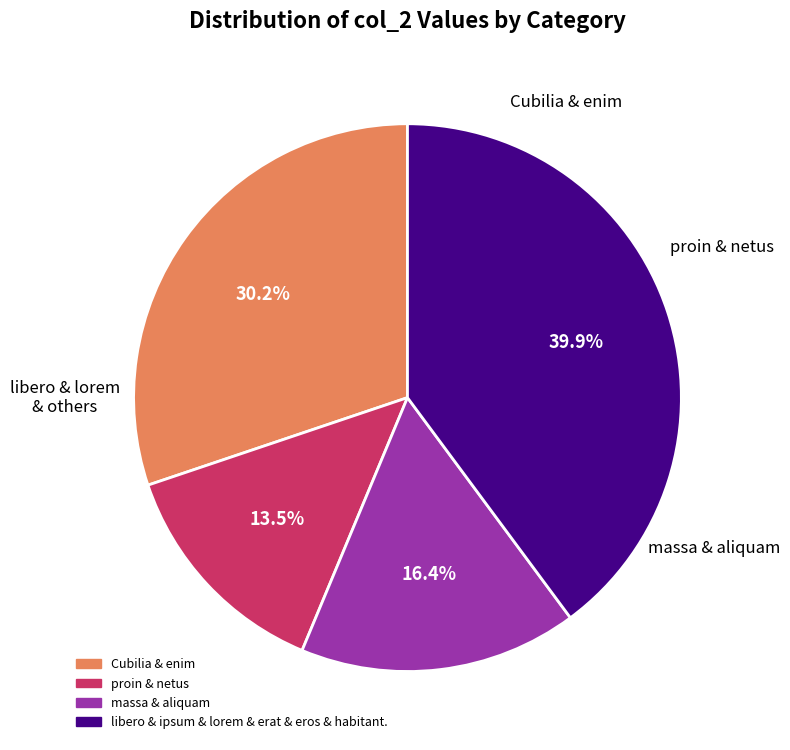

Does any single category account for the majority?

No